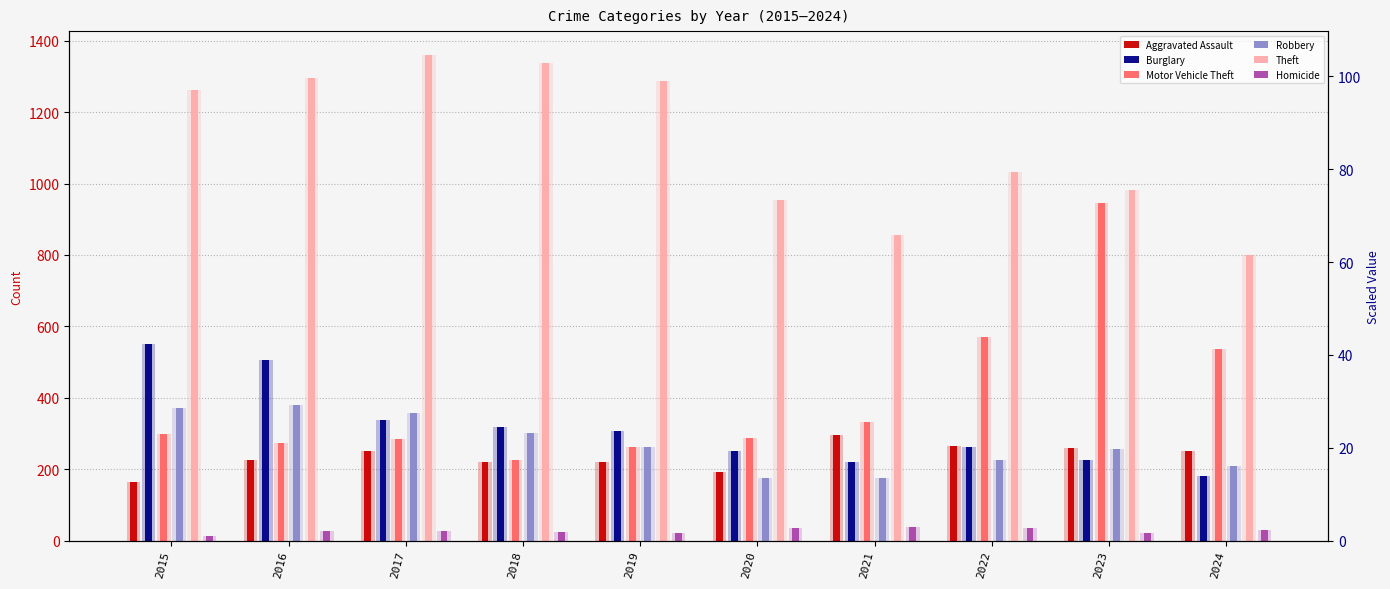

What is the average value of the Theft series?

1117